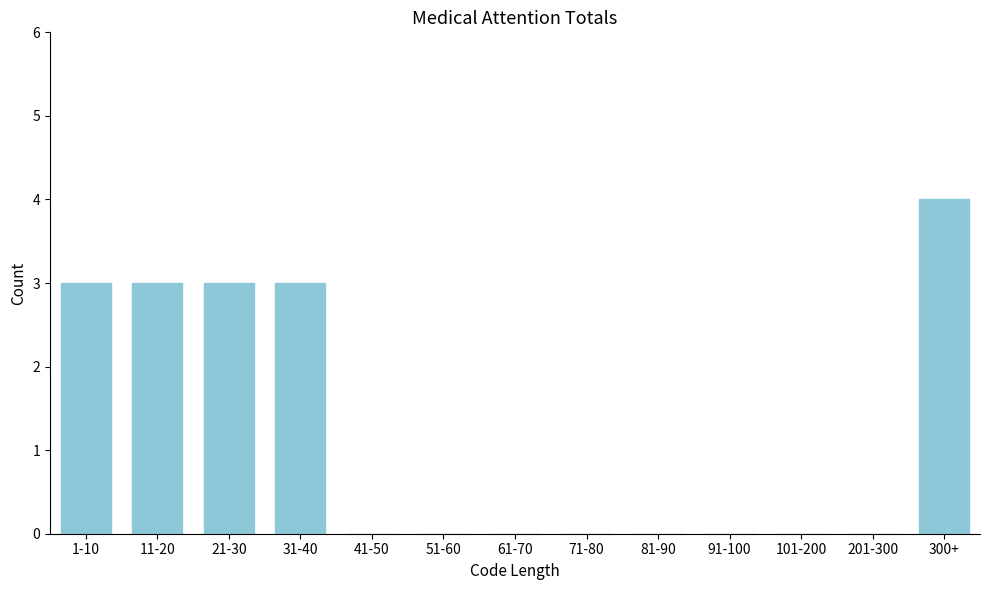

Reading left to right, list all the values displayed in this chart.

1-10=3	11-20=3	21-30=3	31-40=3	41-50=0	51-60=0	61-70=0	71-80=0	81-90=0	91-100=0	101-200=0	201-300=0	300+=4